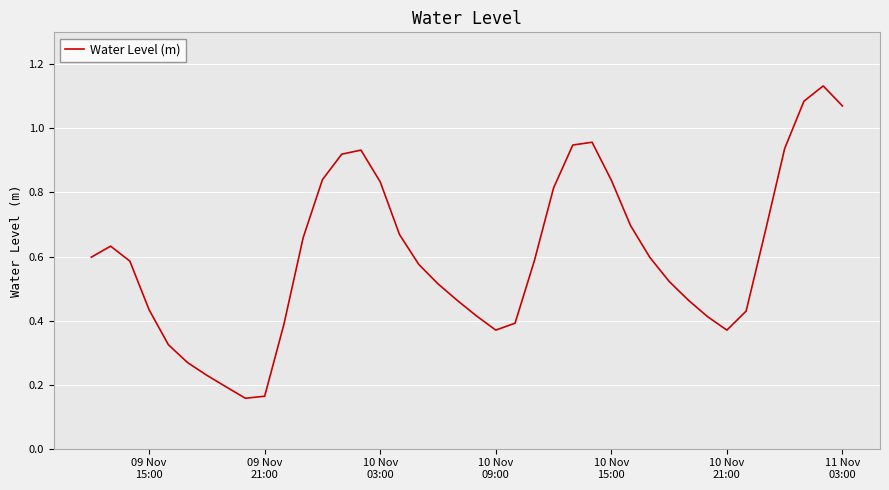

Does the chart have visible grid lines?

Yes